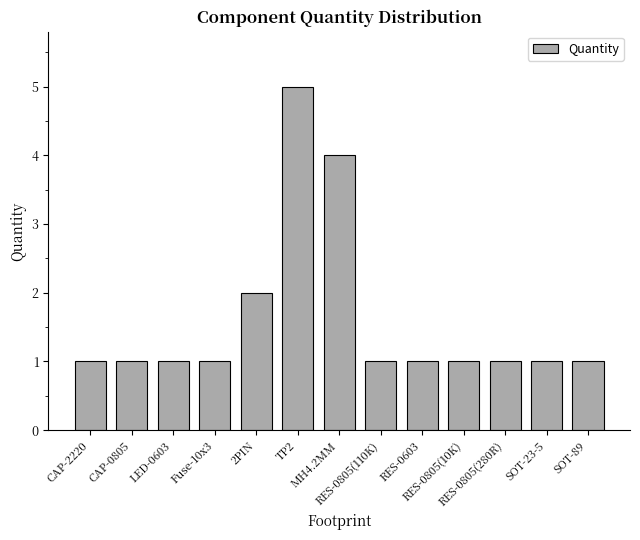

Does the chart contain stacked bars?

No